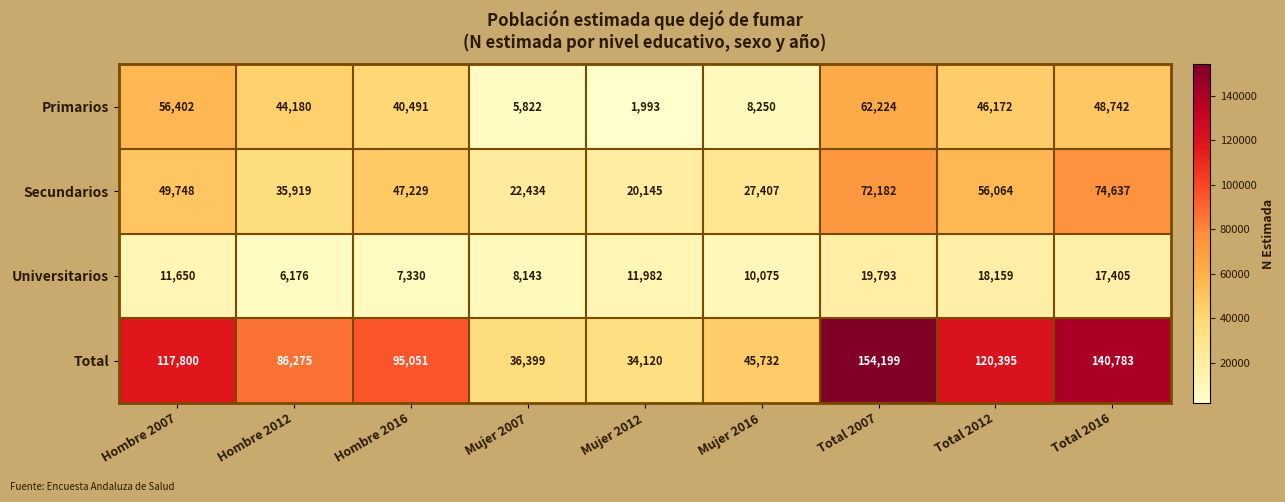

What is the sum of all Primarios values?

314276